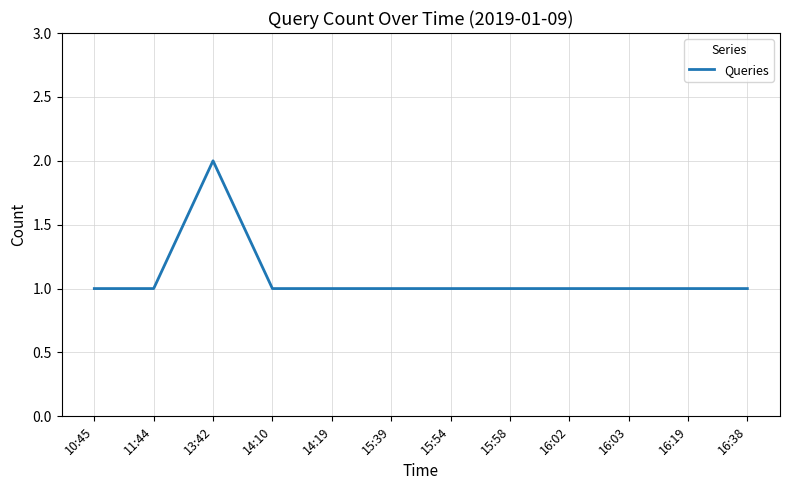

The chart shows a value of 1 at 14:19. True or false?

True